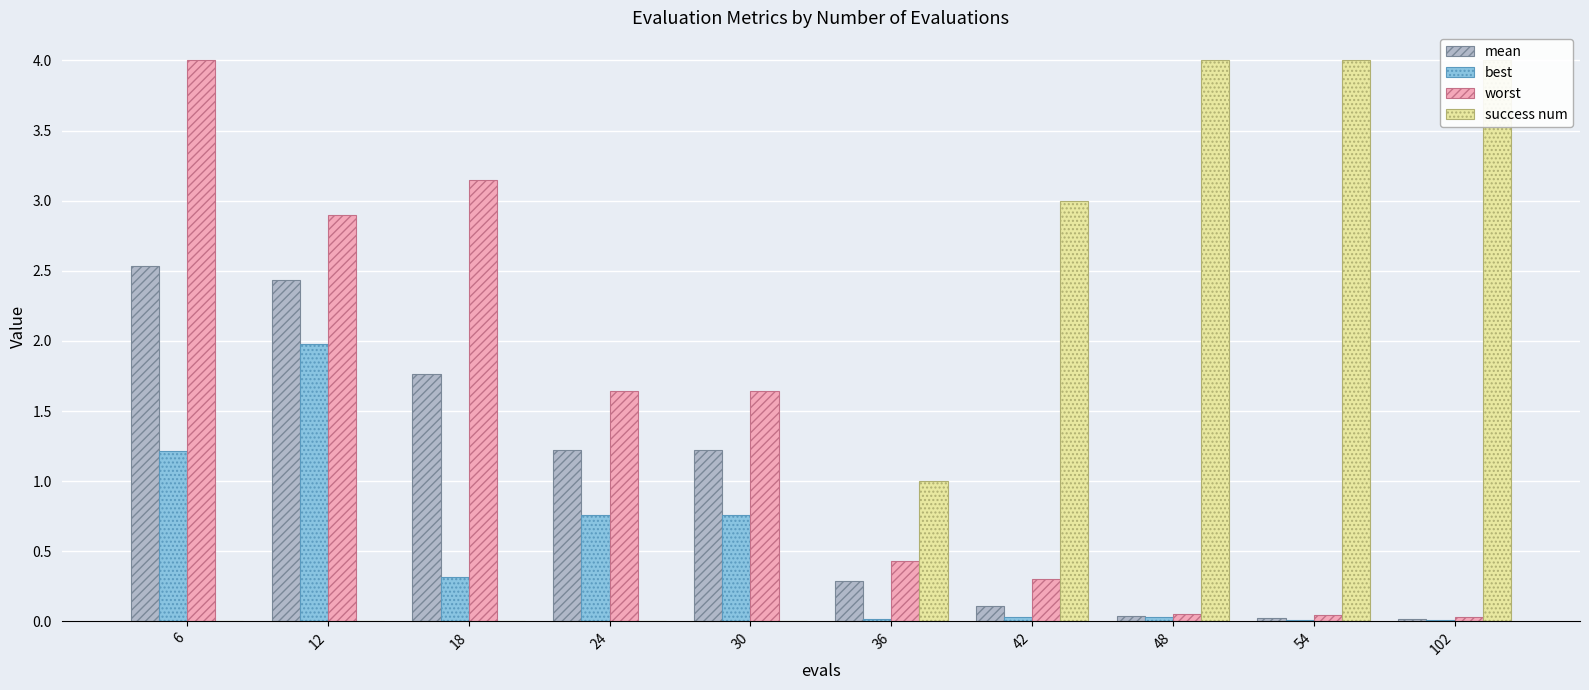

Where is success num nearest to the value 2?

36